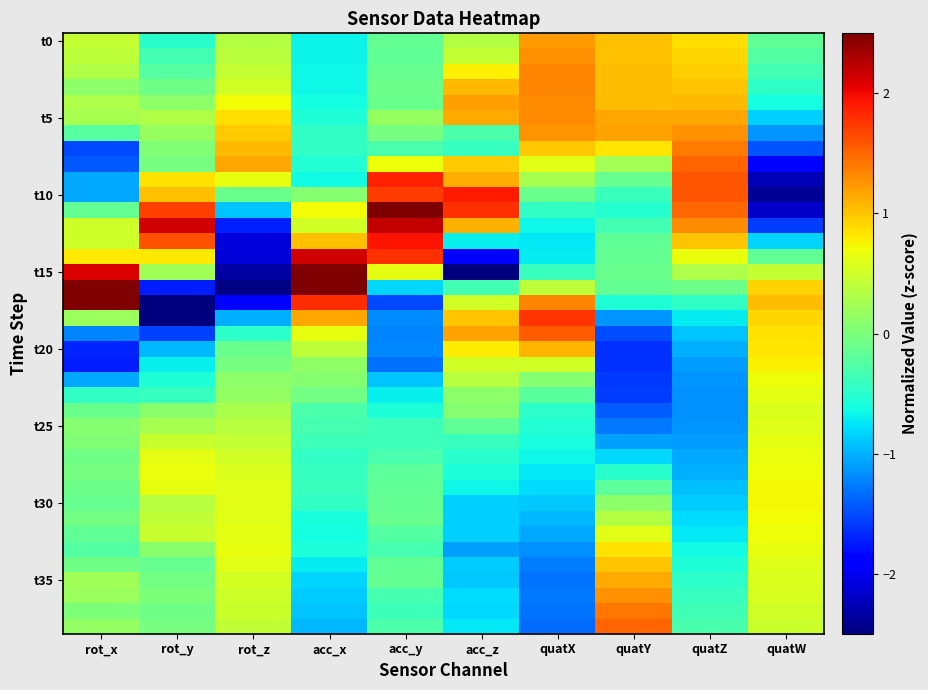

What is the difference between the highest and lowest values at quatW?

3.4